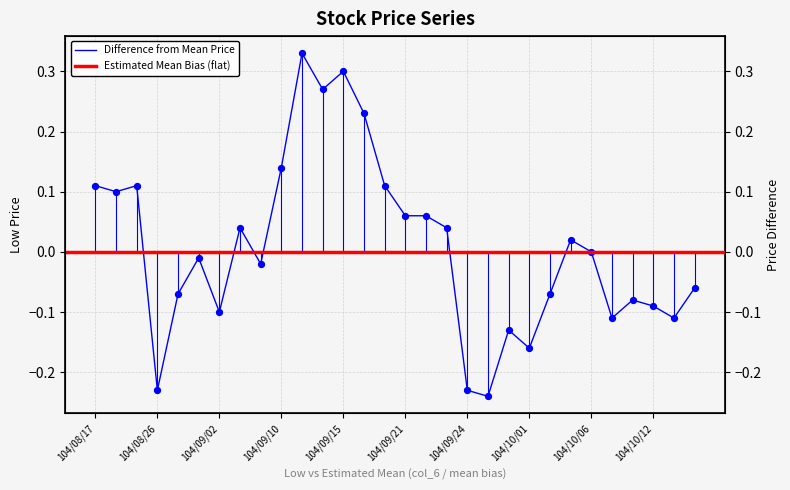

What is the change in value from 104/09/22 to 104/10/07?

-0.2